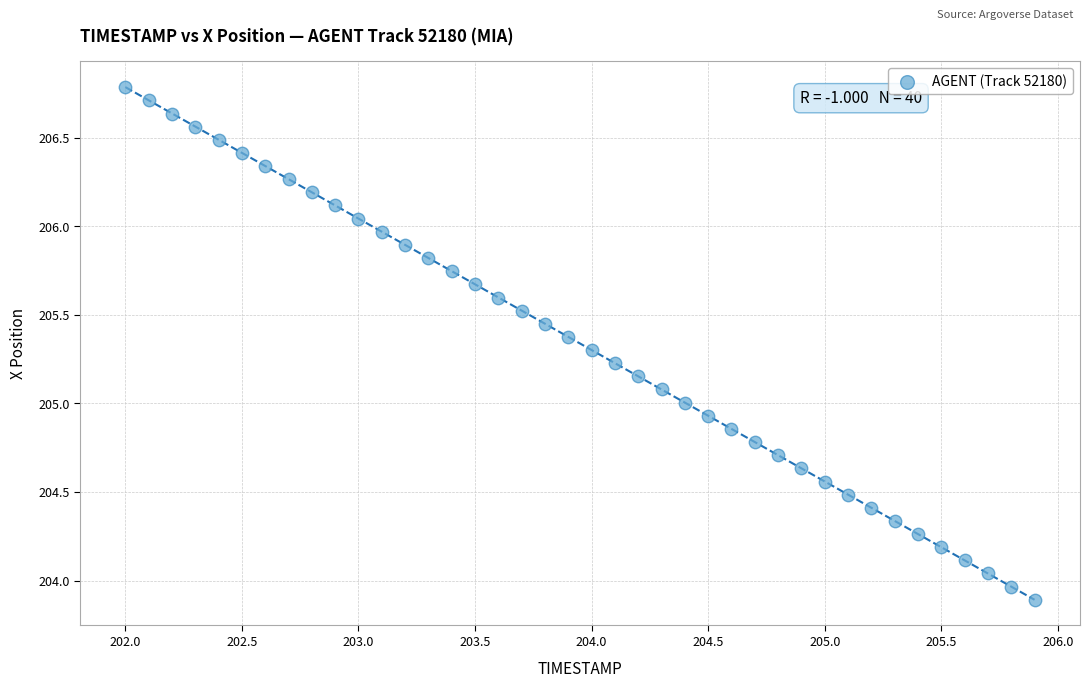

What is the range of X values (max minus min)?

3.9